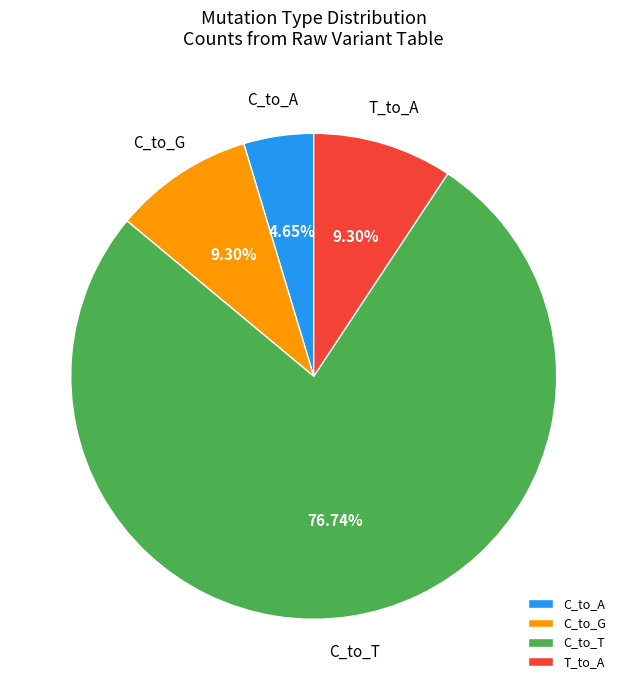

Does C_to_A represent more than half of the total?

No